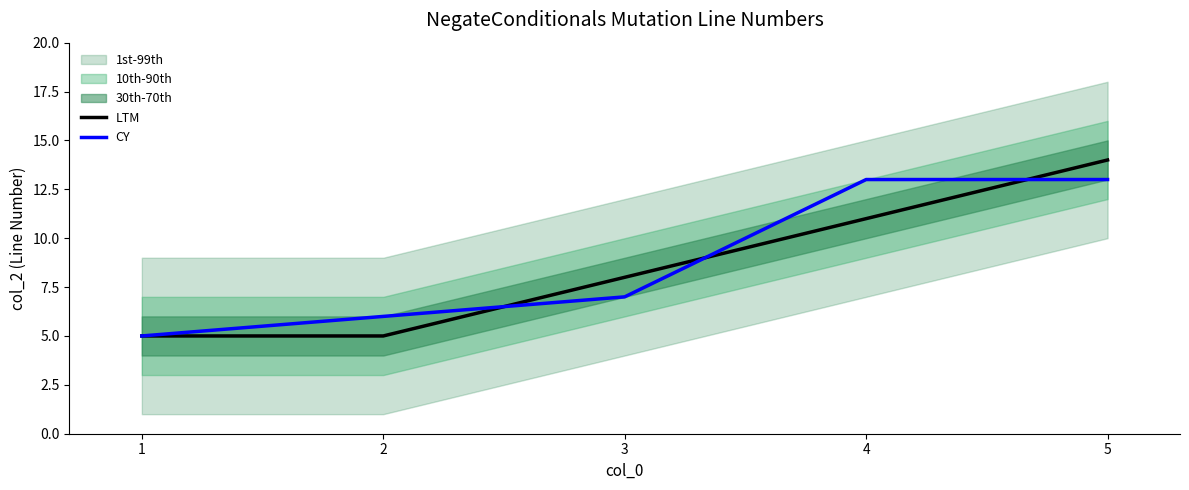

At how many categories does at least one series exceed 8?

2